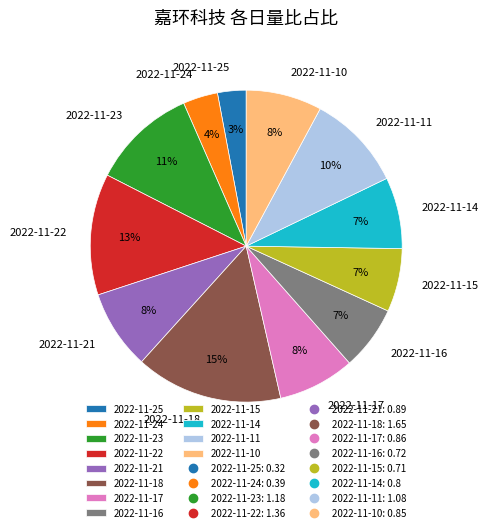

To the nearest percent, what portion does 2022-11-22 represent?

13%